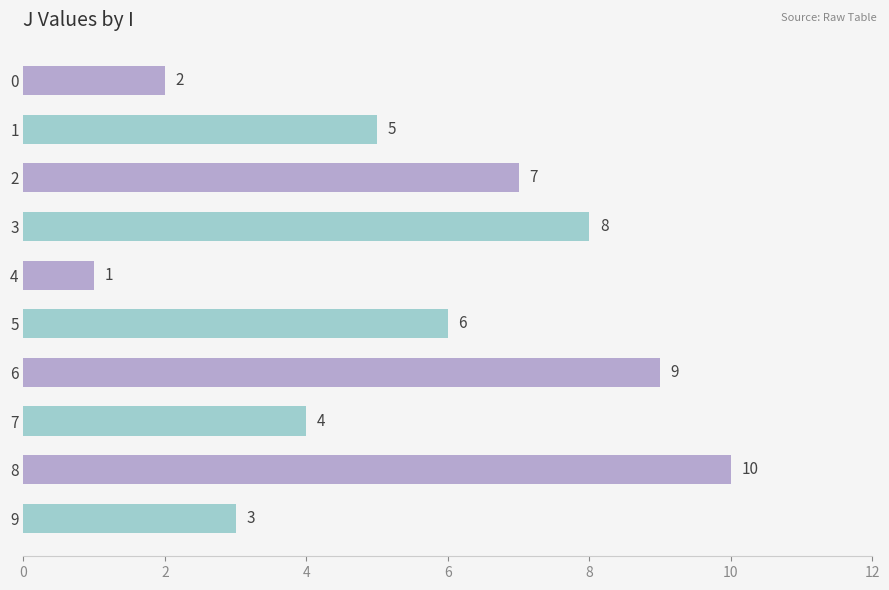

What is the maximum value shown in the chart?

10